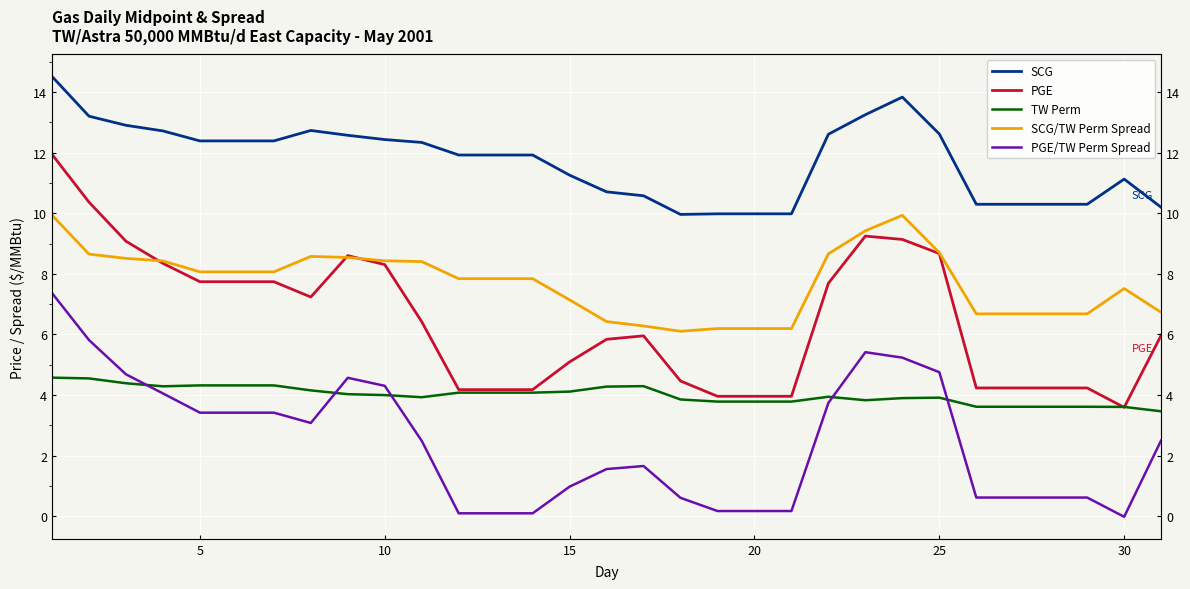

Is the value of PGE at 12 greater than the value of TW Perm at 14?

Yes